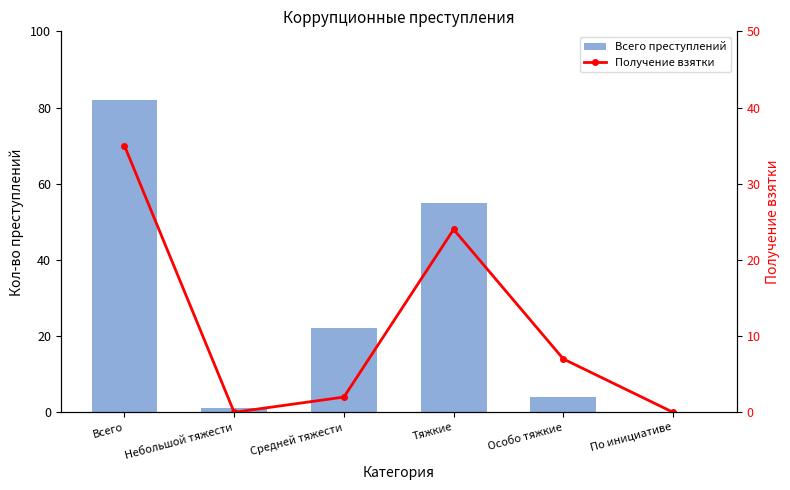

Reading right to left, transcribe all the data shown in this chart.

Всего преступлений: 0	4	55	22	1	82
Получение взятки: 0	7	24	2	0	35